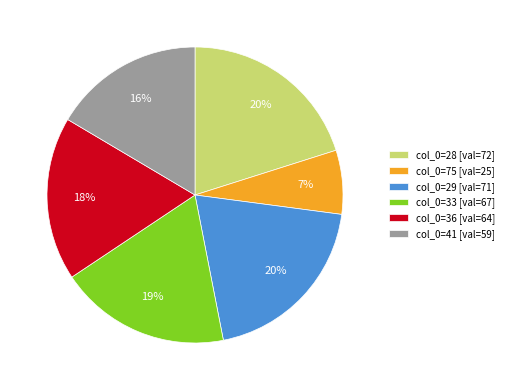

Which slice is the smallest?

col_0=75 [val=25]